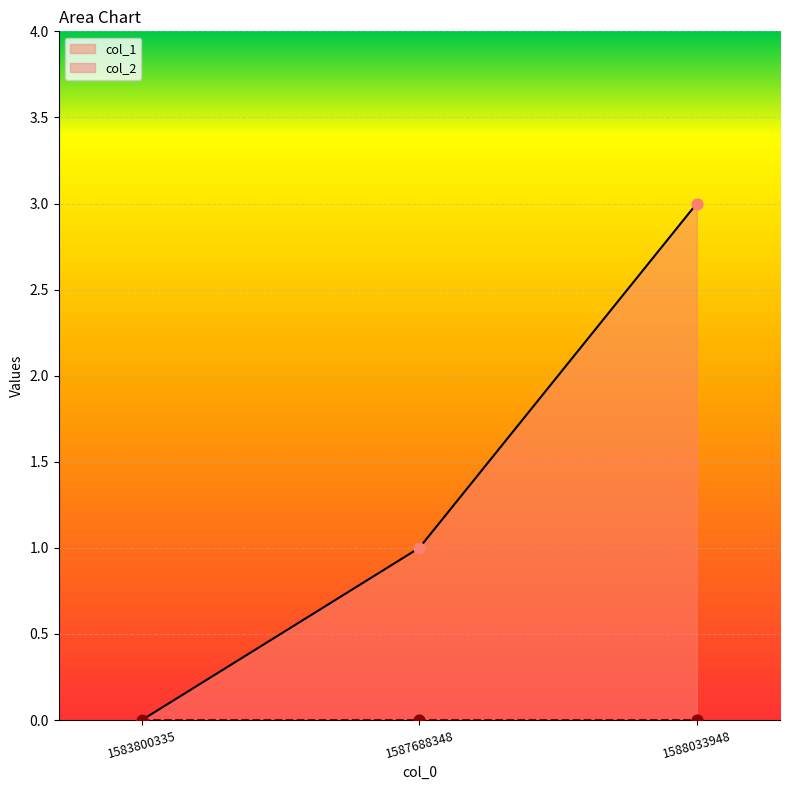

What is the change in value from 1587688348 to 1588033948?

+2